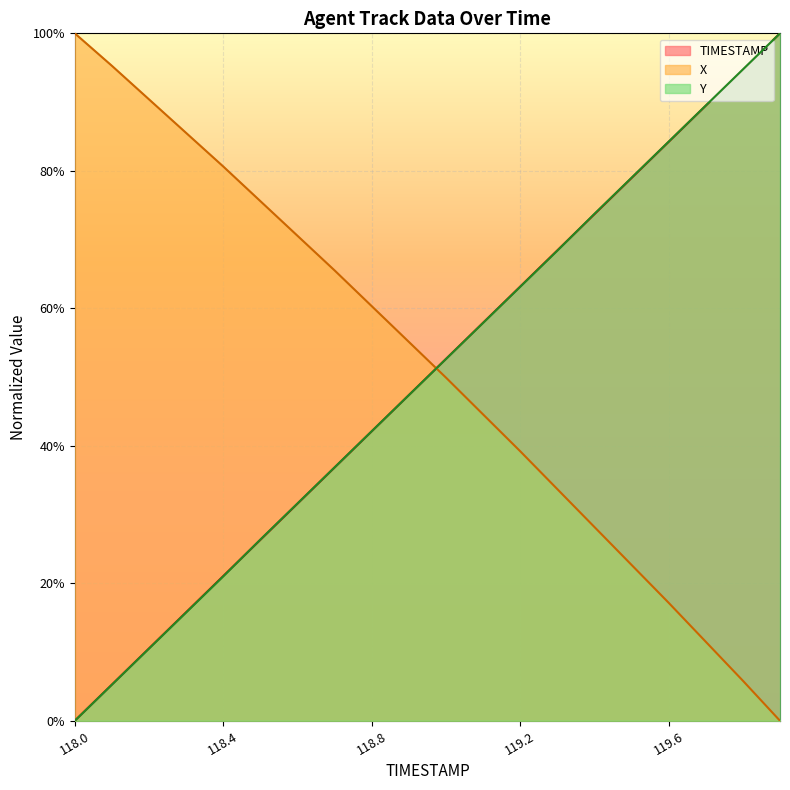

True or false: TIMESTAMP has a value of 0.5 at 118.5.

False